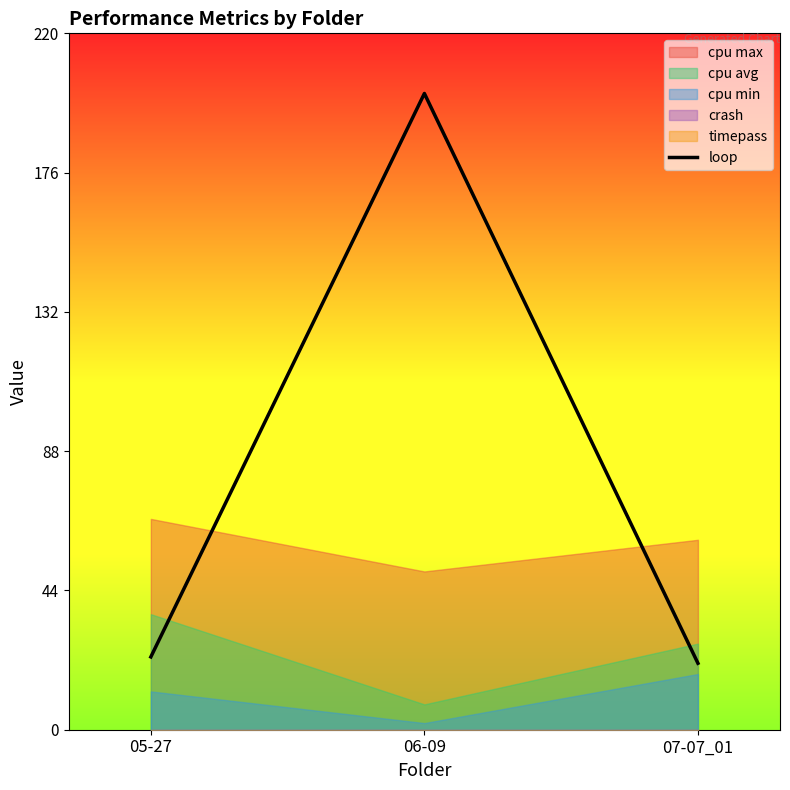

What is the average value?

82